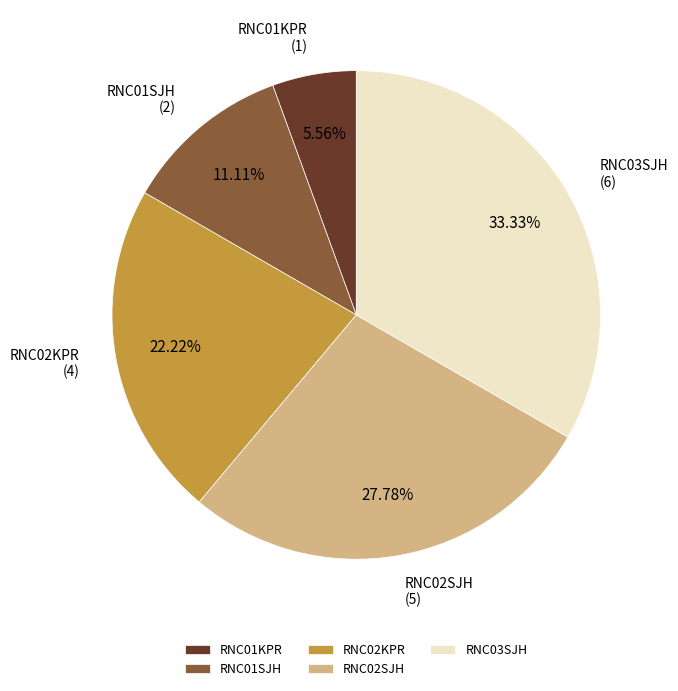

Combined, do RNC01SJH and RNC03SJH account for over 50%?

No